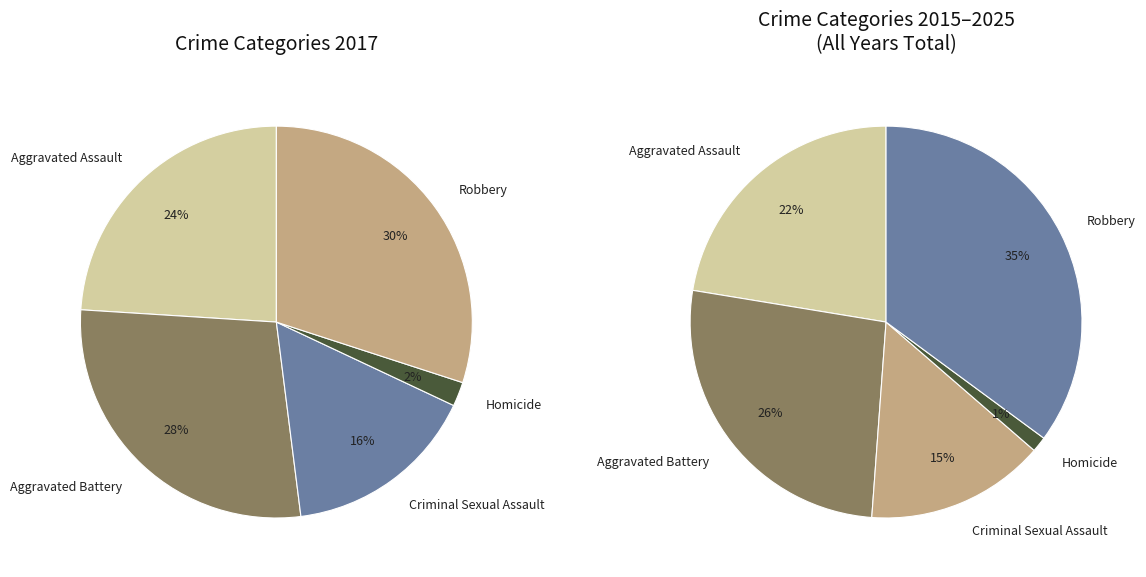

How many slices are in this pie chart?

5